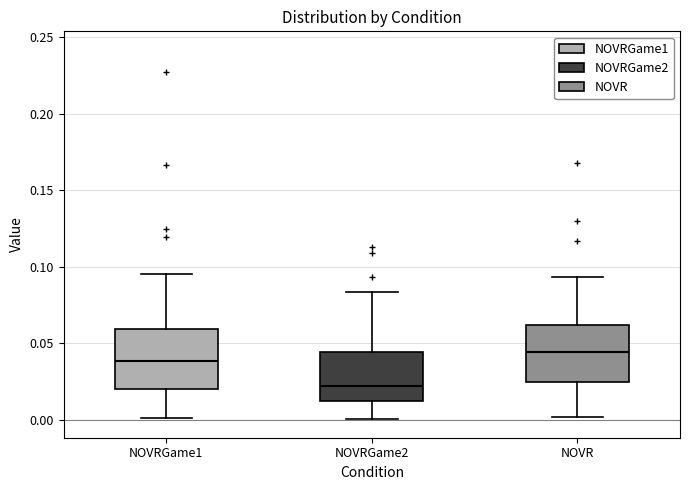

Which box's median line is the lowest?

NOVRGame2